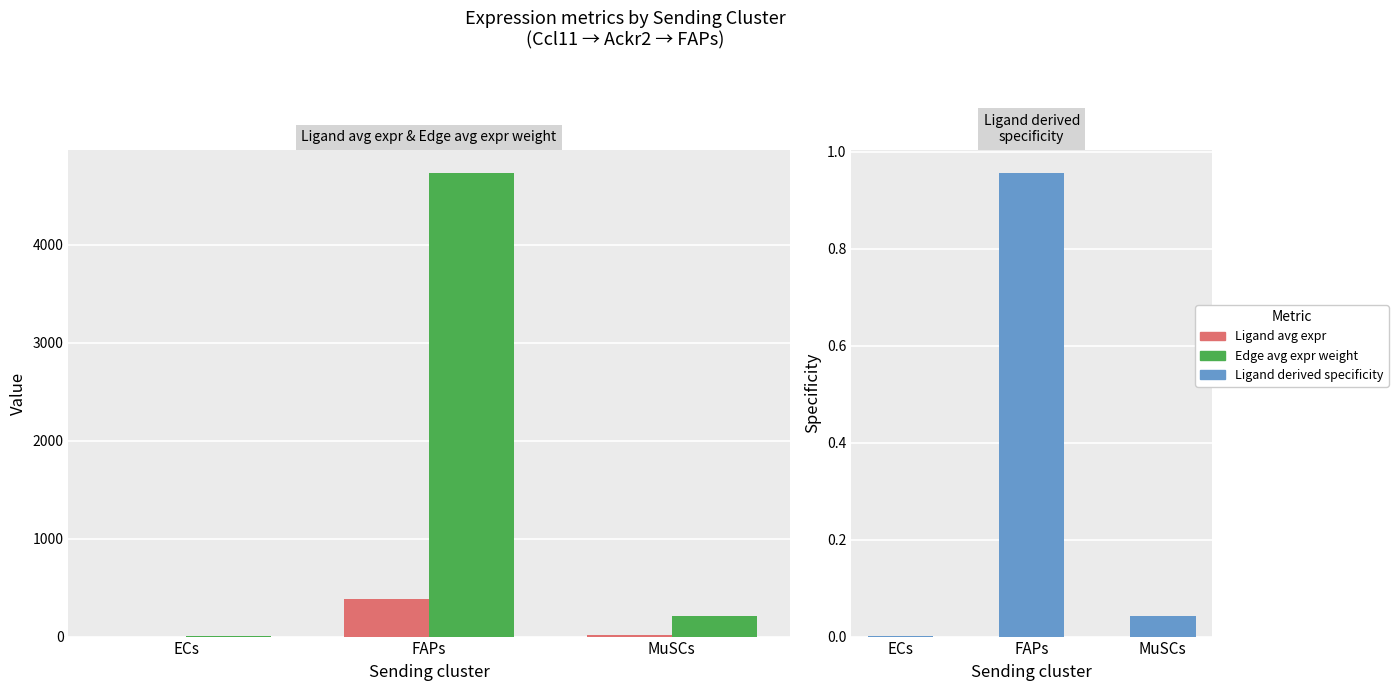

At which category is the sum across all series the highest?

FAPs